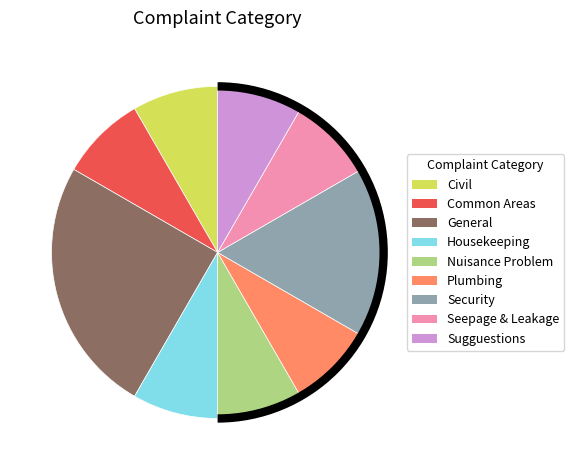

Which category has the biggest portion of the pie?

General